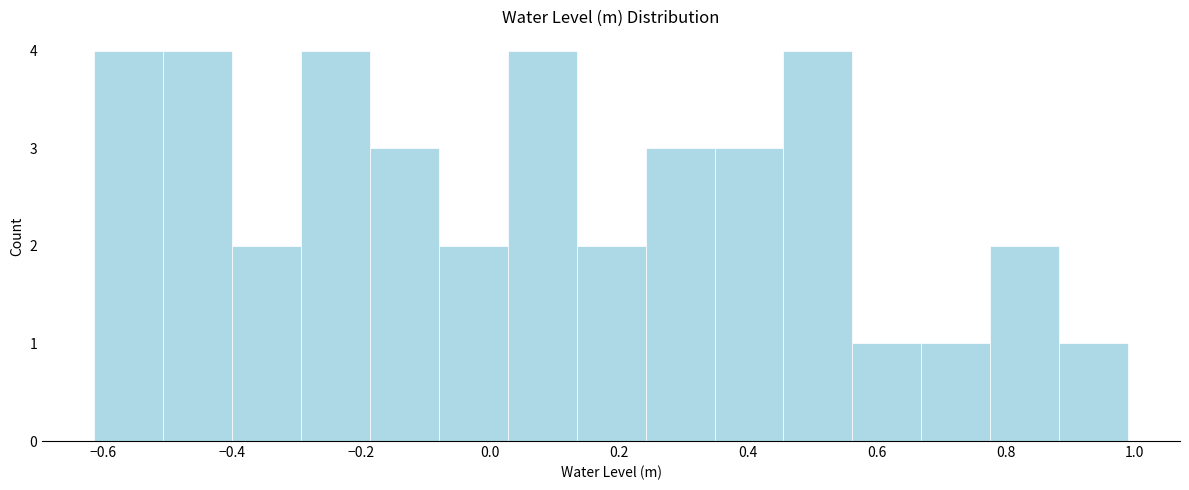

Reading left to right, transcribe this chart: for each bar, give the range it covers on the x-axis and its height. Neither the bar edges nor the heights are printed on the chart, so give them approximately, as read against the axes.

-0.62 to -0.50: 4
-0.50 to -0.40: 4
-0.40 to -0.30: 2
-0.30 to -0.18: 4
-0.18 to -0.08: 3
-0.08 to 0.02: 2
0.02 to 0.14: 4
0.14 to 0.24: 2
0.24 to 0.34: 3
0.34 to 0.46: 3
0.46 to 0.56: 4
0.56 to 0.66: 1
0.66 to 0.78: 1
0.78 to 0.88: 2
0.88 to 1.00: 1